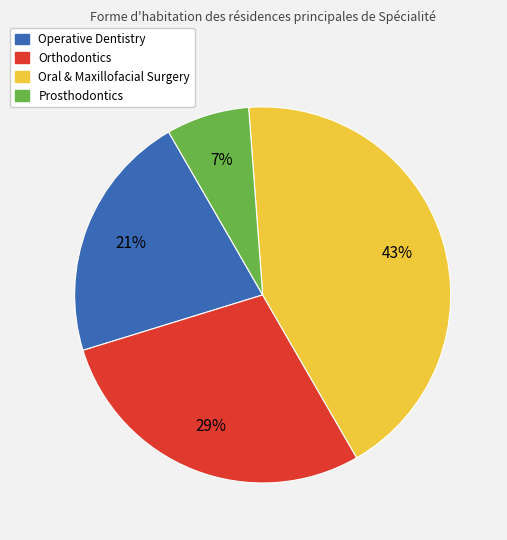

What percentage is the Orthodontics slice, to the nearest percent?

29%